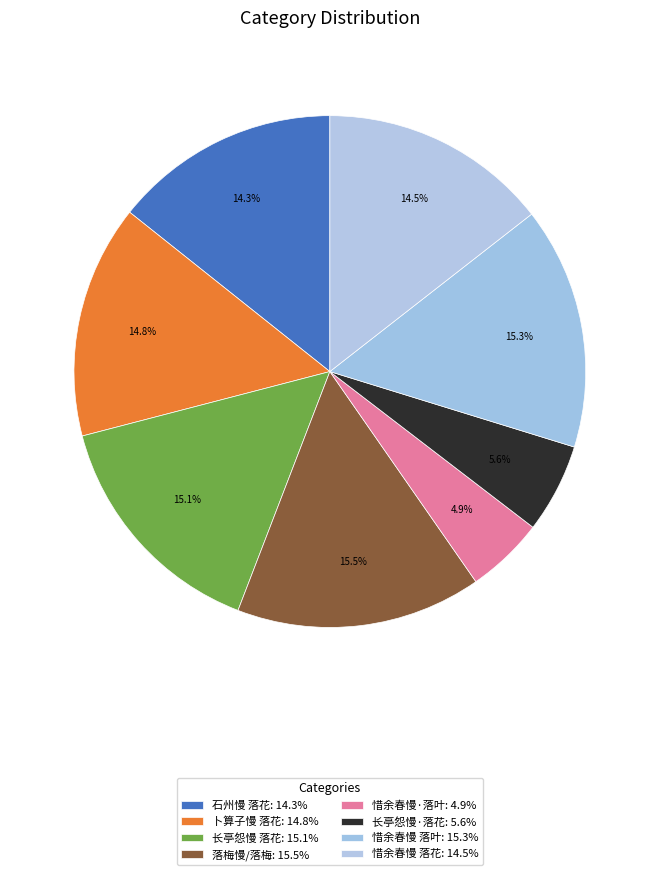

How many segments does this pie chart have?

8